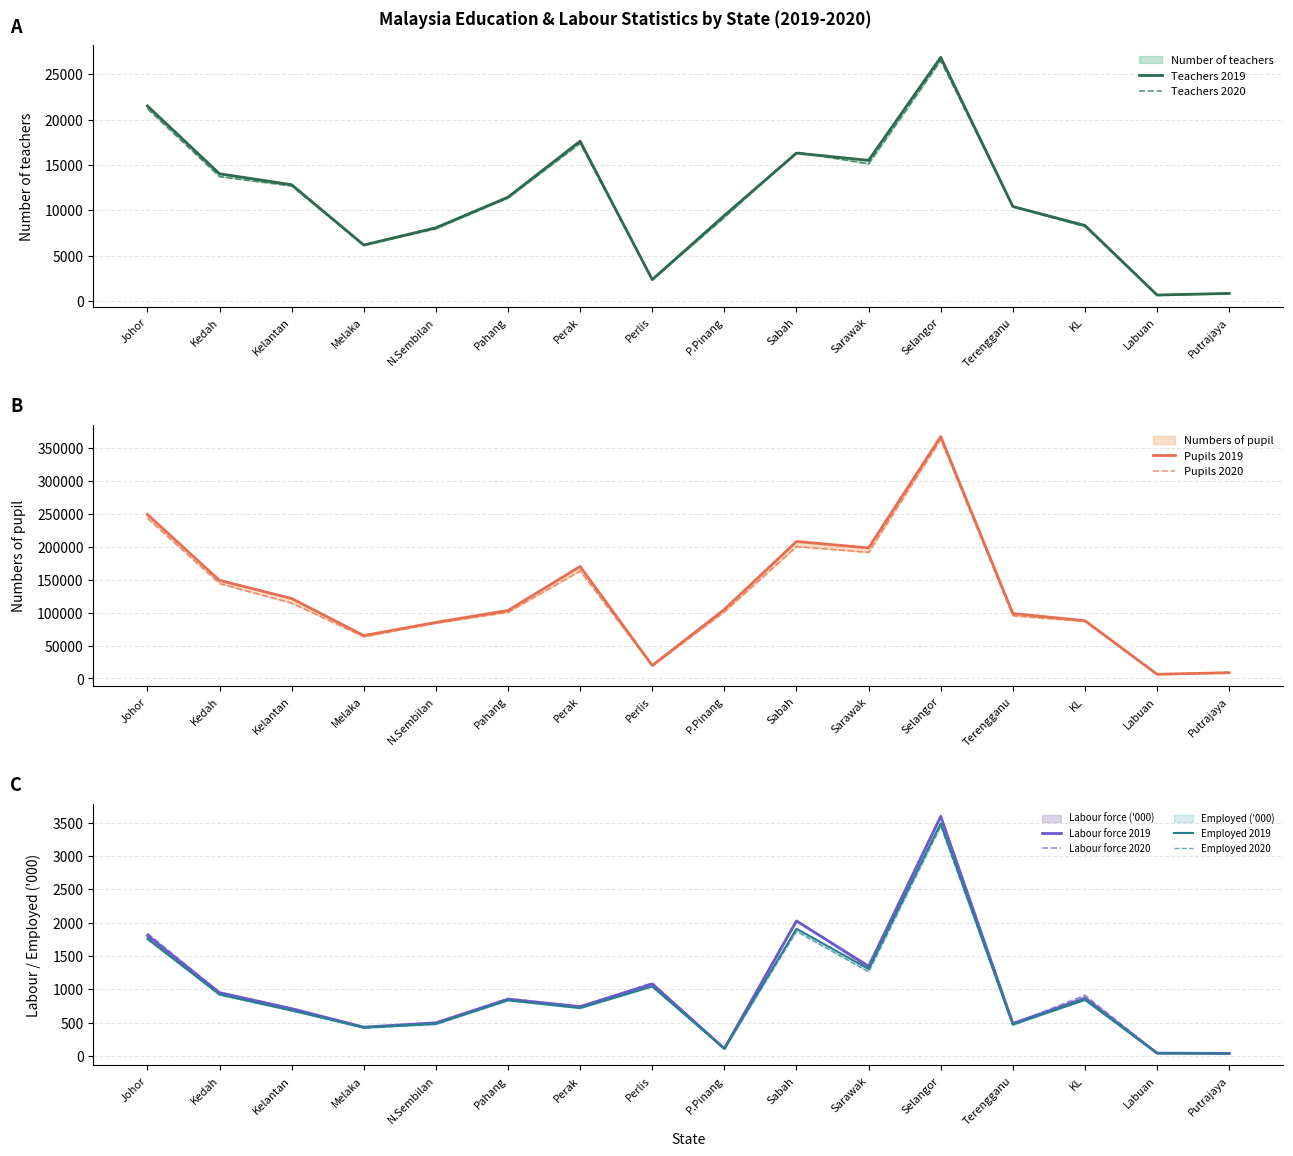

What value does the Number of teachers series have at 8?

9431.0